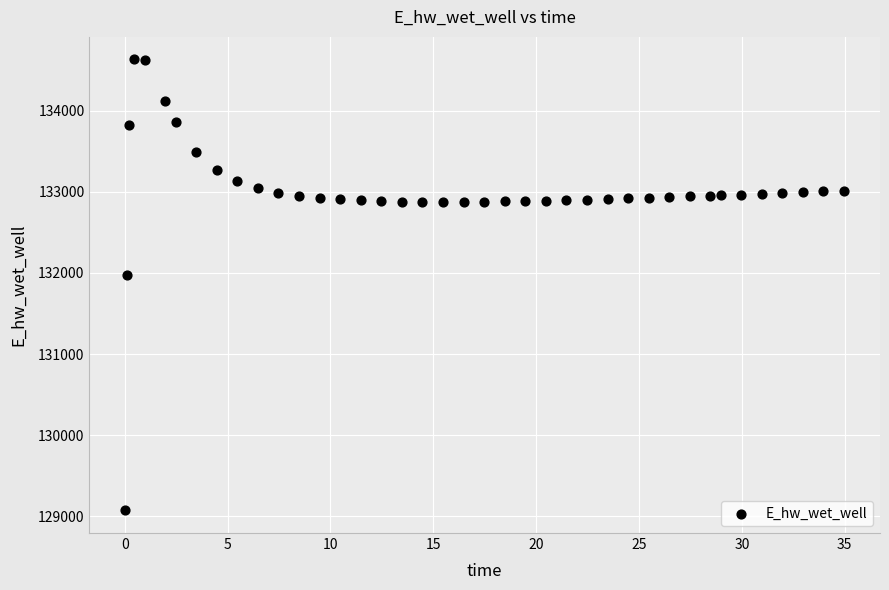

What Y value in the scatter plot is closest to 131851?

131972.3